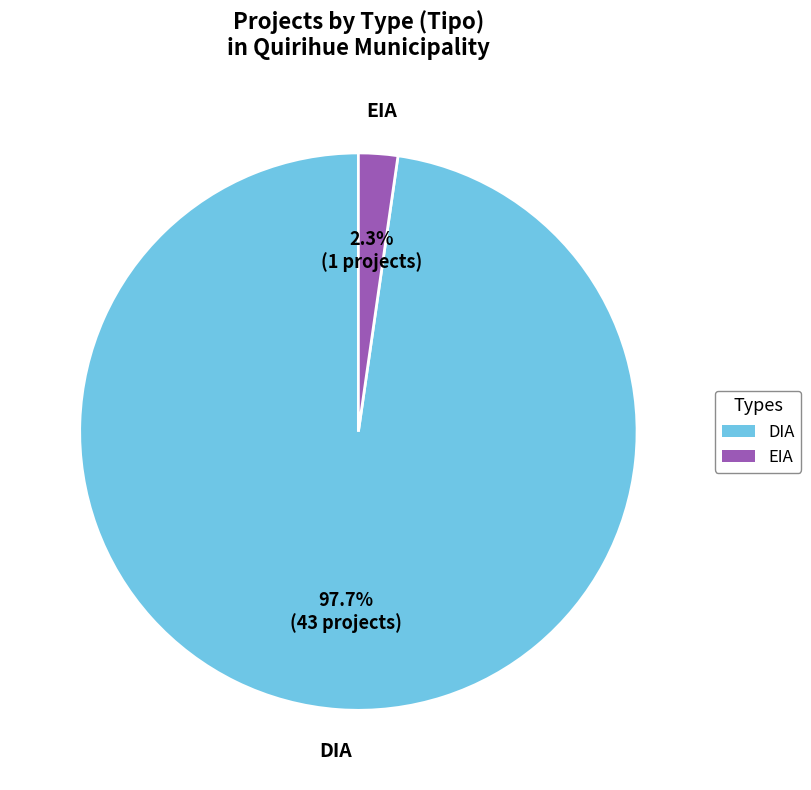

To the nearest percent, what percentage of the pie is DIA?

98%